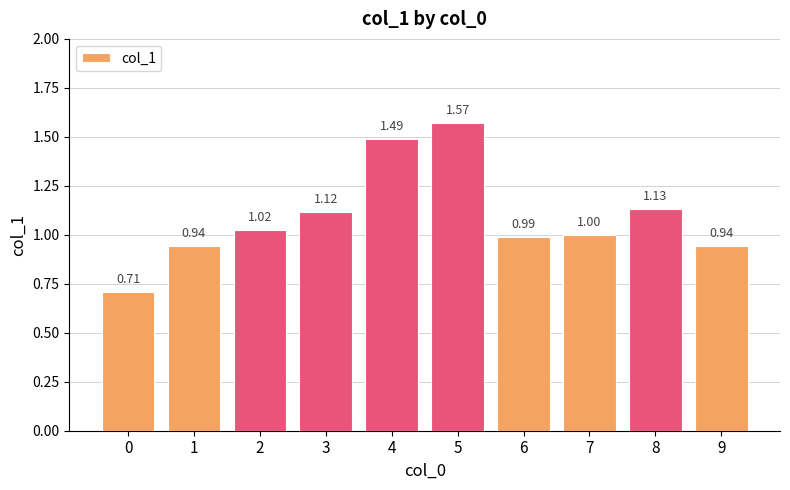

What is the sum of the values at 3 and 5?

2.7